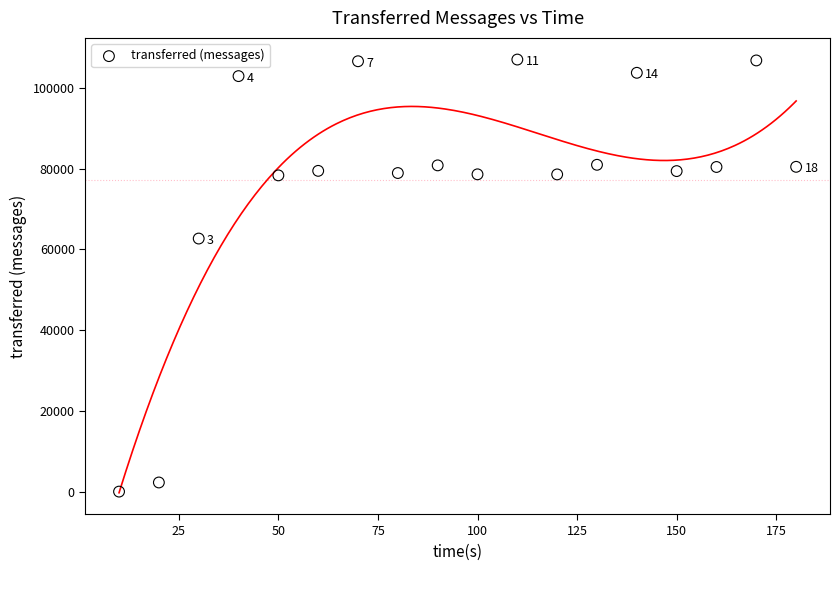

What is the range of Y values (max minus min)?

106980